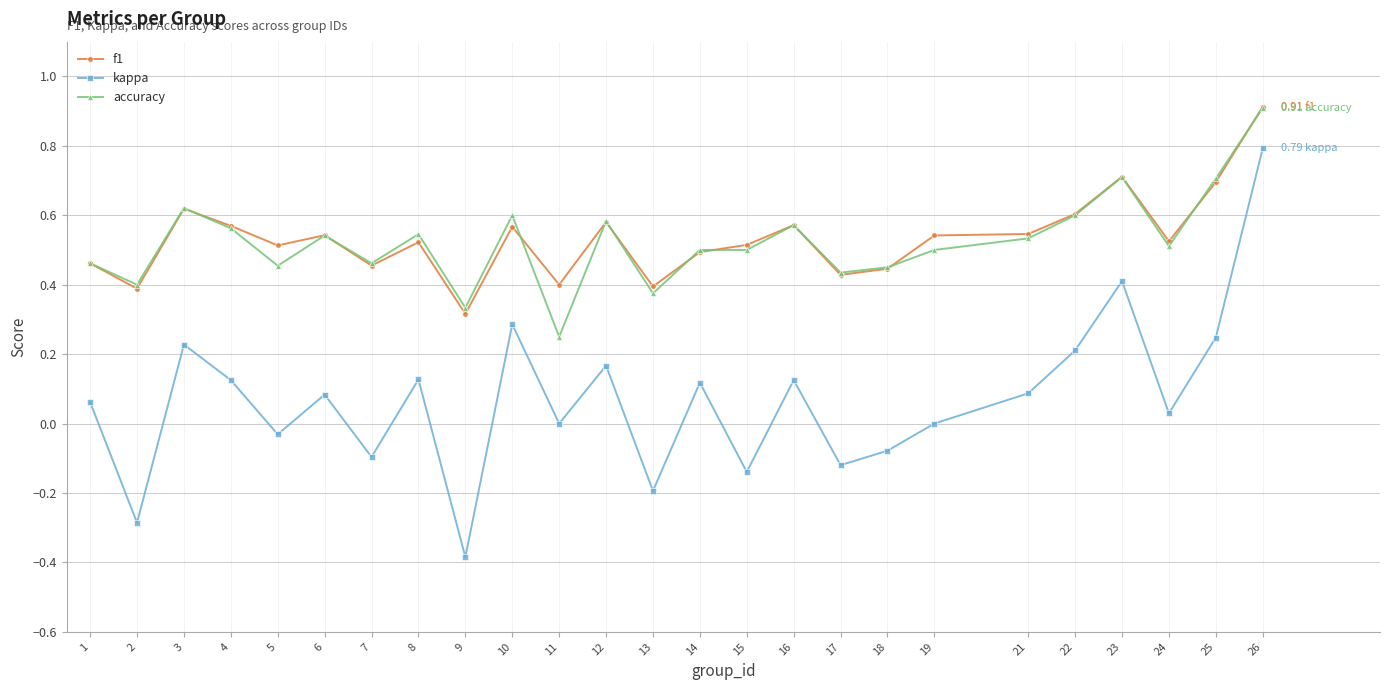

At which category is the sum across all series the highest?

26